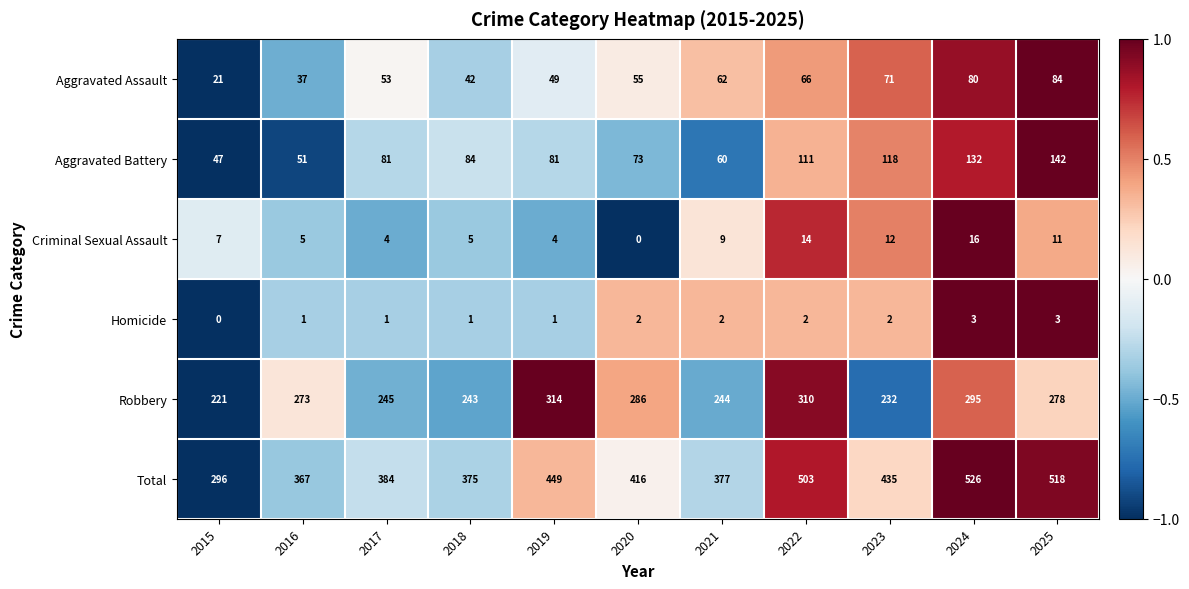

What is the difference between the Robbery values at 2016 and 2024?

22